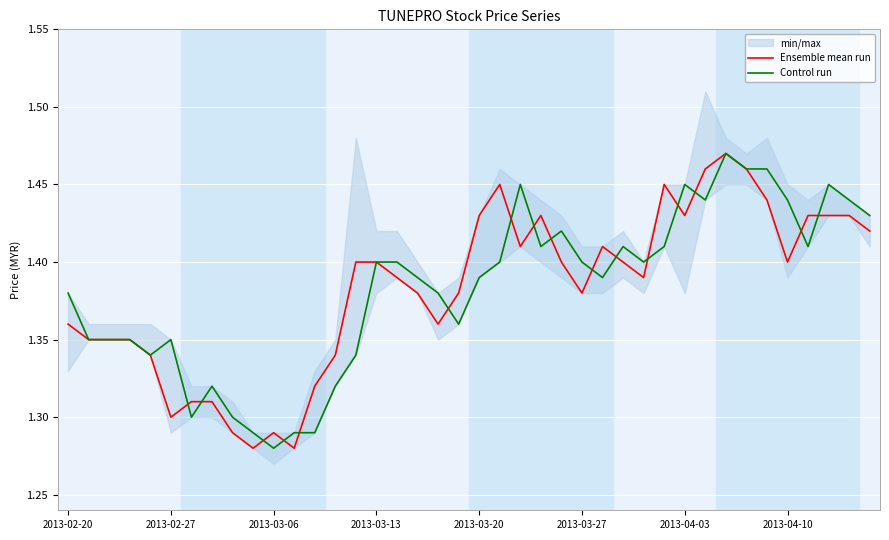

What is the value of the Ensemble mean run point at the 7th from the left?

1.3